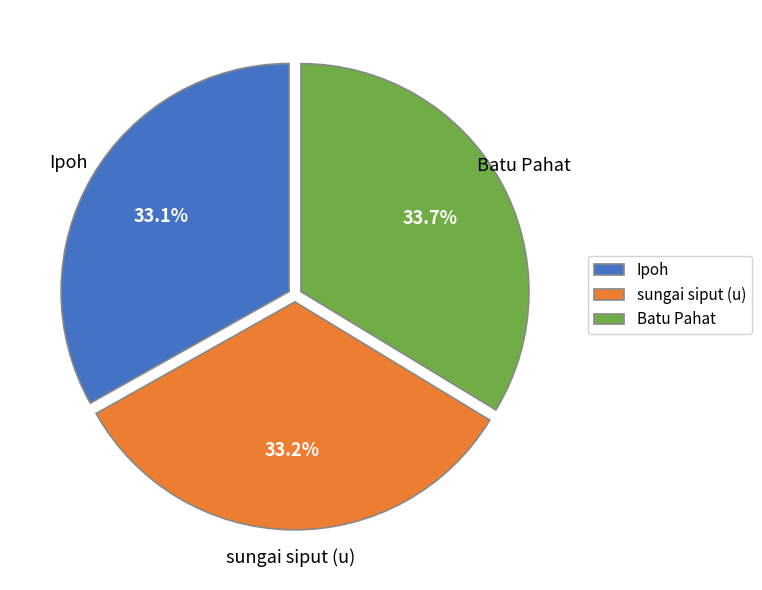

Count the number of slices in the pie.

3